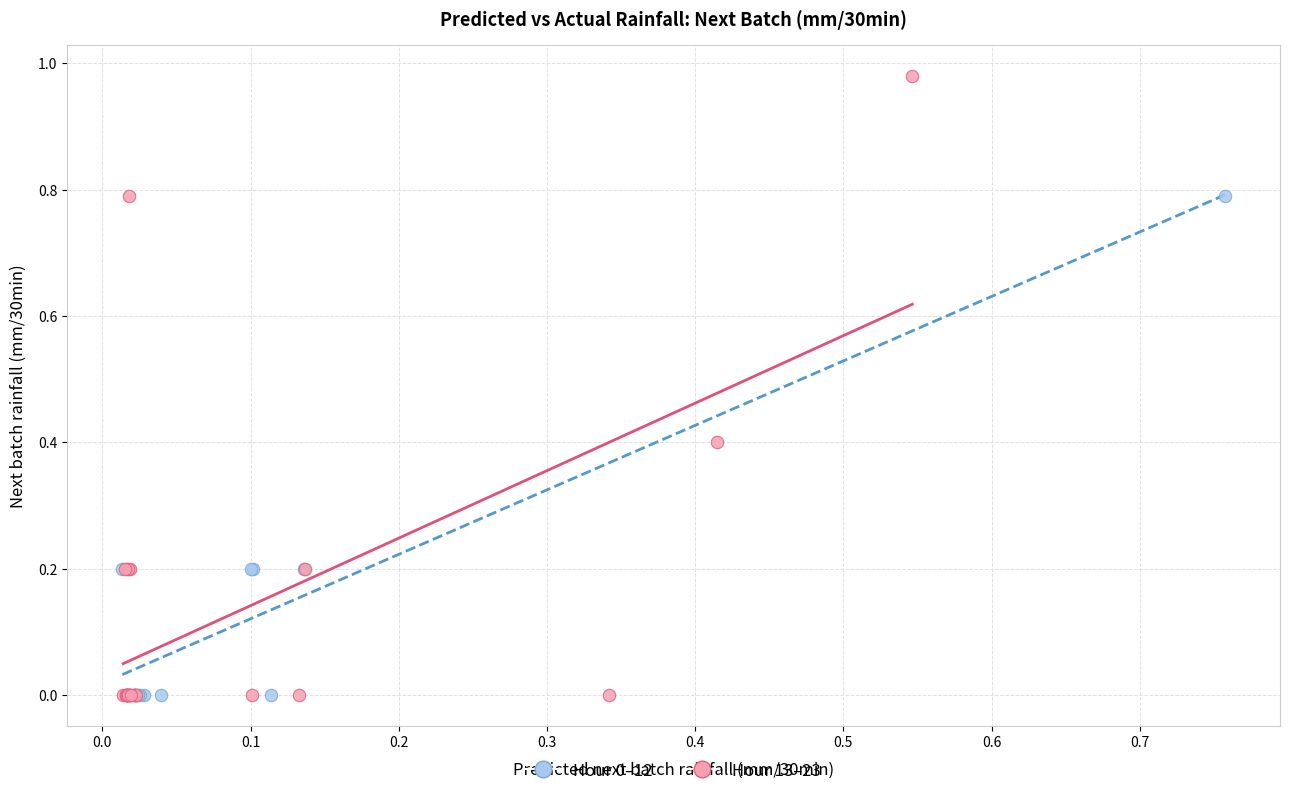

Which series has the largest Y range (max minus min)?

Hour 13–23